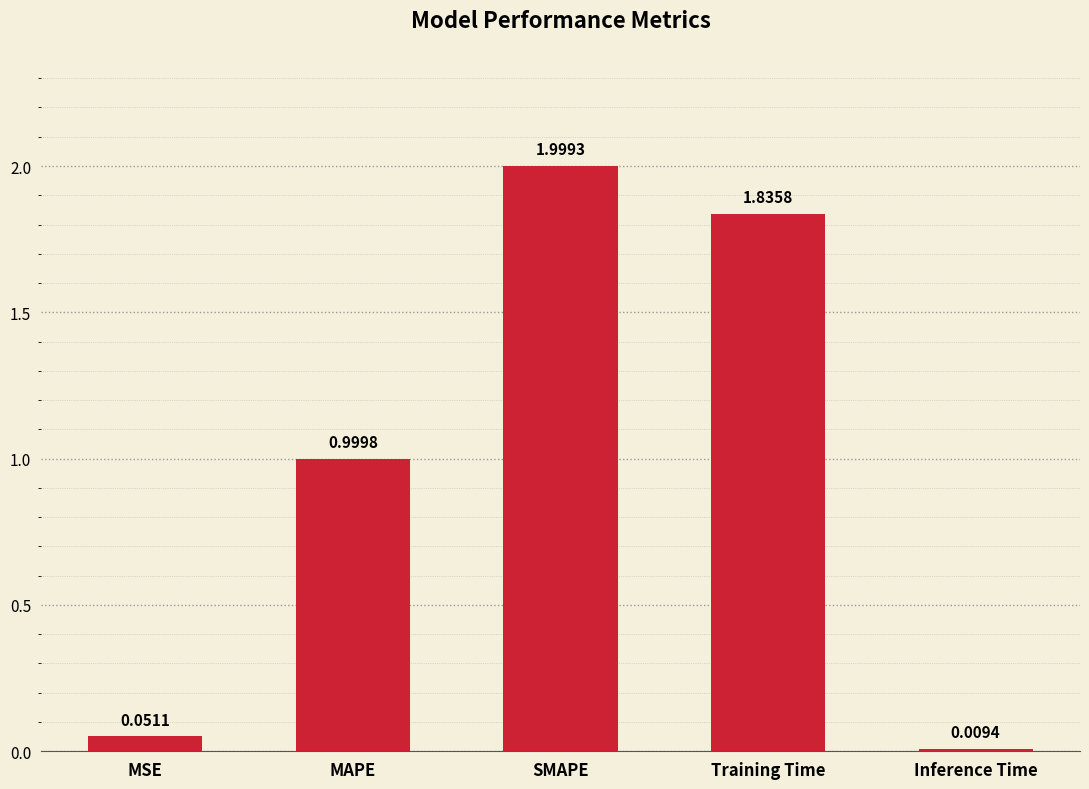

What position from the left is MSE?

1